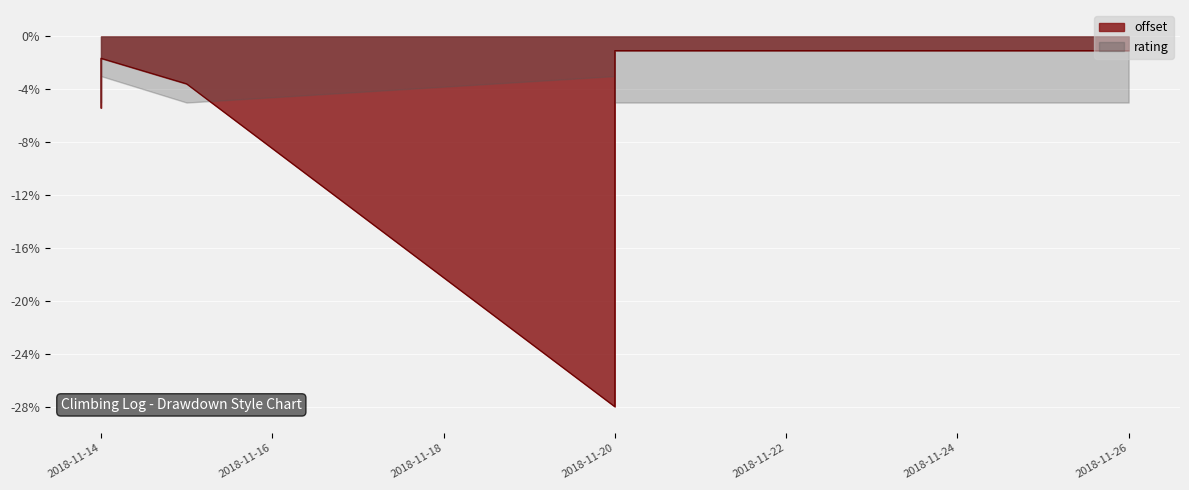

At which category does the data reach its first local valley?

2018-11-20